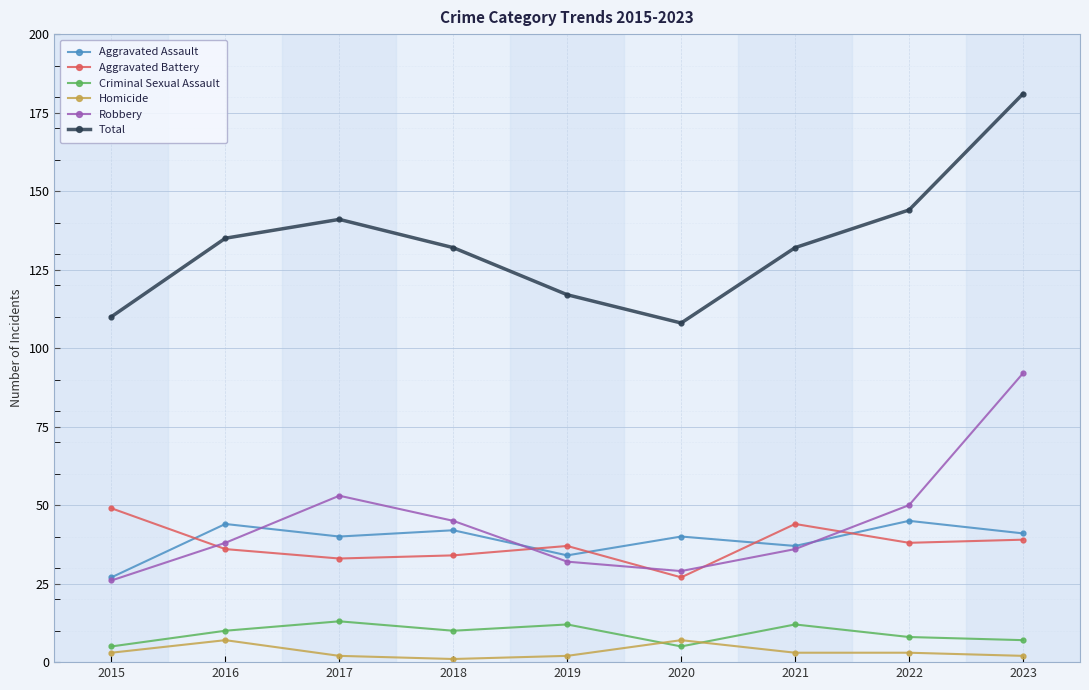

Rank the series at 2020 from highest to lowest value.

Total, Aggravated Assault, Robbery, Aggravated Battery, Homicide, Criminal Sexual Assault